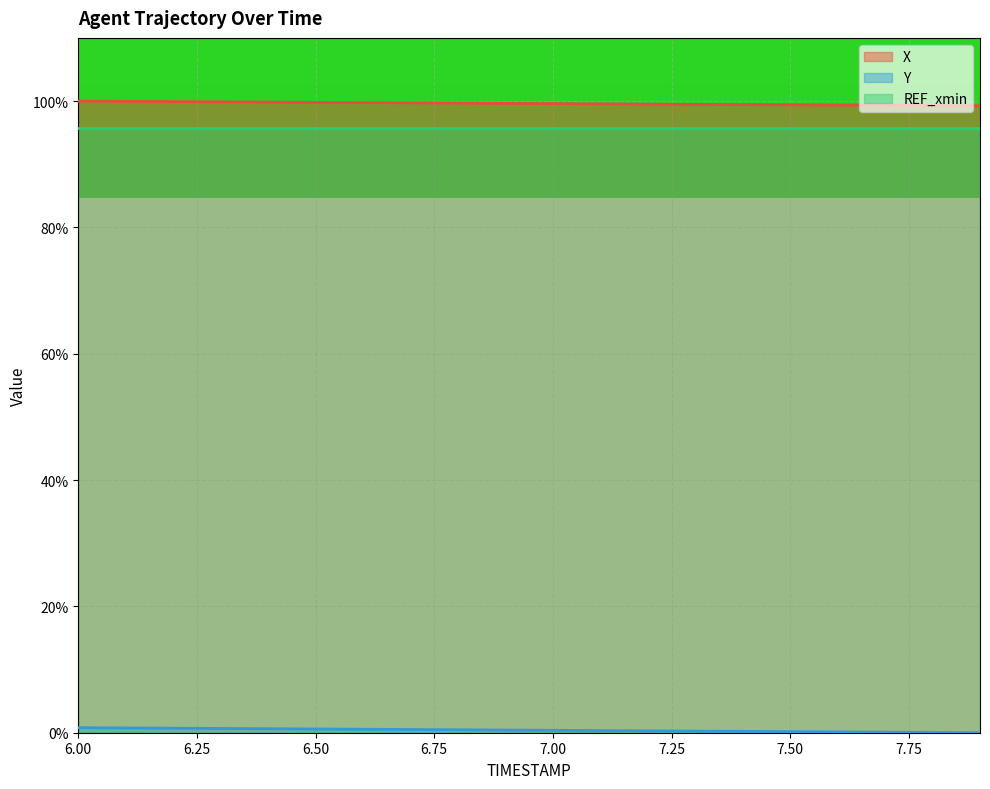

What is the highest value of the Y series?

0.8